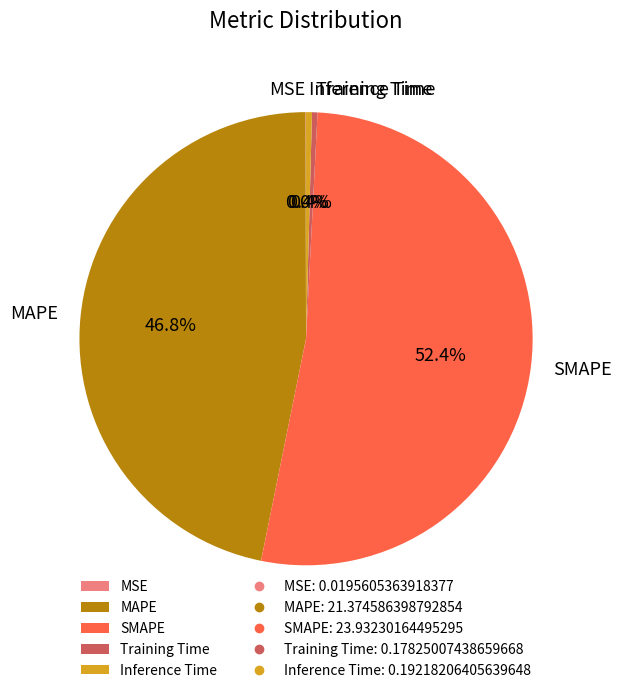

What portion of the pie excludes SMAPE?

47.6%